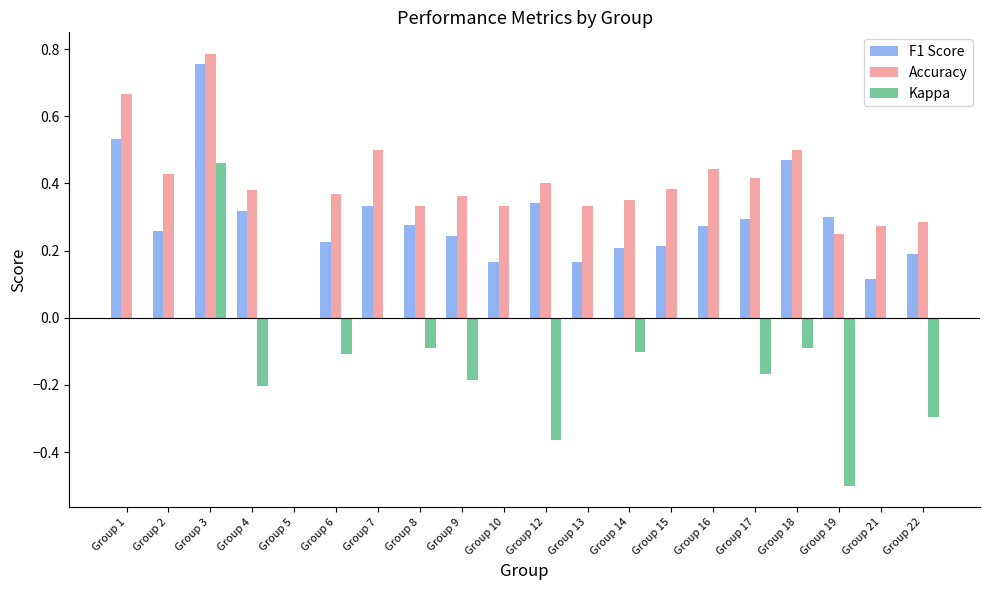

What is the sum of the Kappa values at Group 19 and Group 10?

-0.5